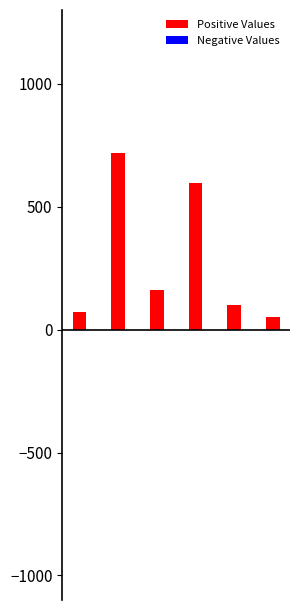

Rank the series by their maximum value, from lowest to highest.

Negative Values, Positive Values